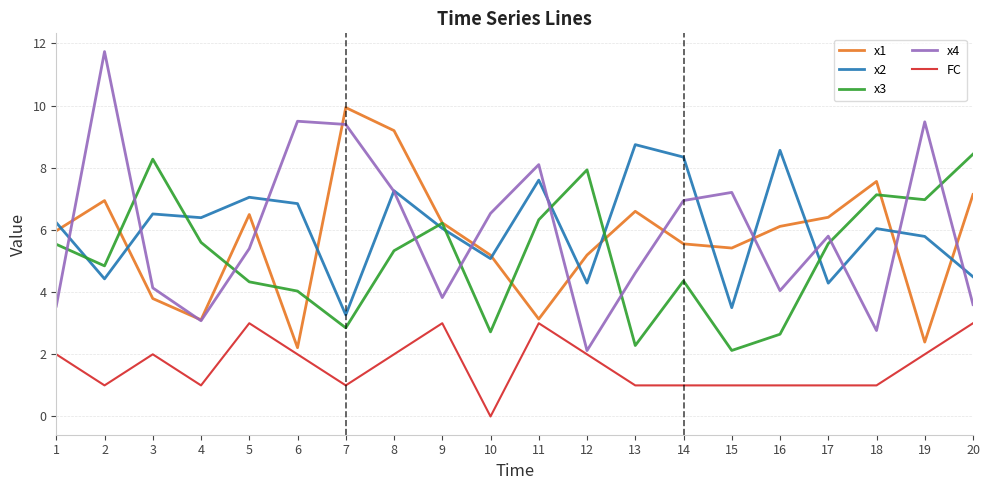

After their last crossing, which series has the higher values: x1 or x3?

x3